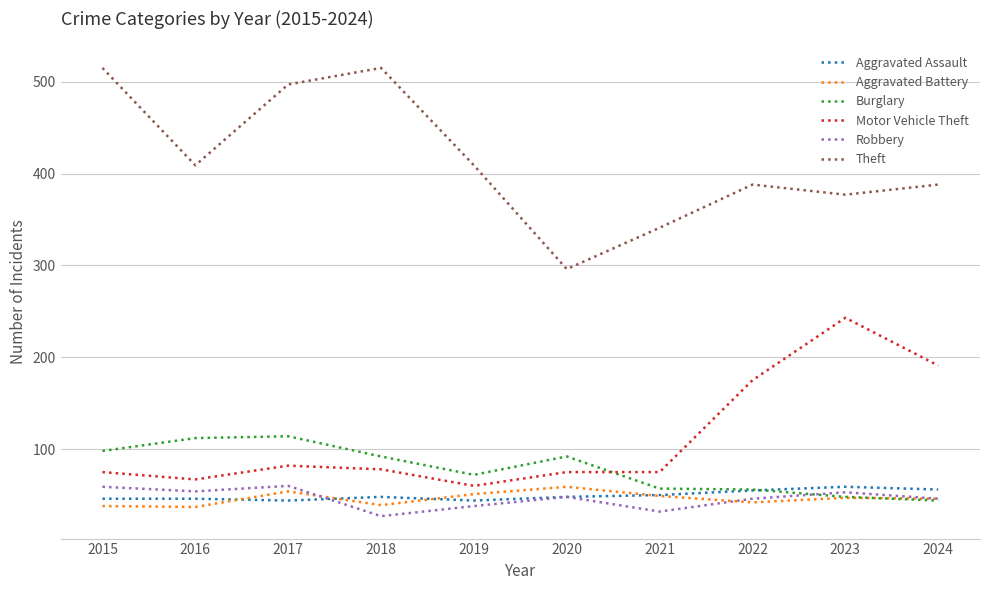

At 2019, list the series in order from smallest to largest.

Robbery, Aggravated Assault, Aggravated Battery, Motor Vehicle Theft, Burglary, Theft